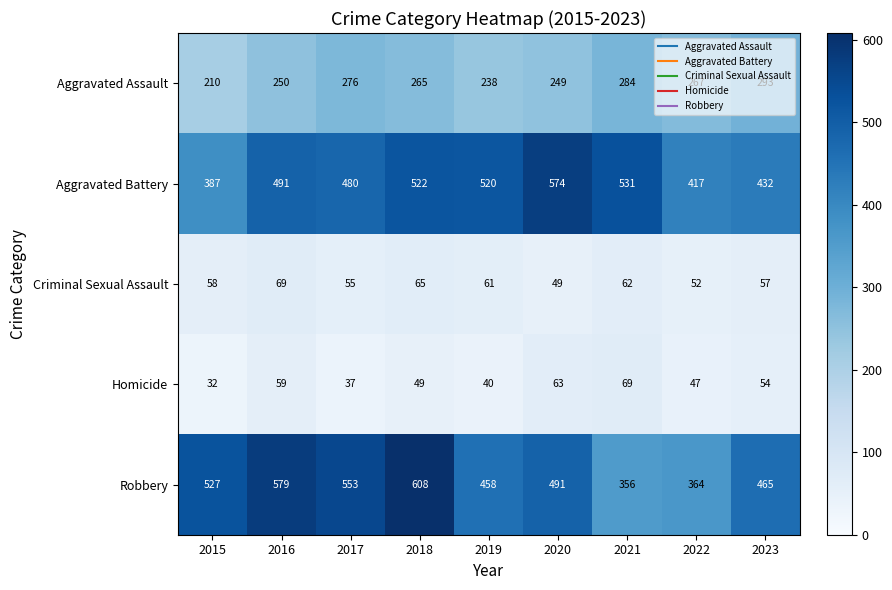

The Aggravated Assault series shows 276 at 2017. True or false?

True